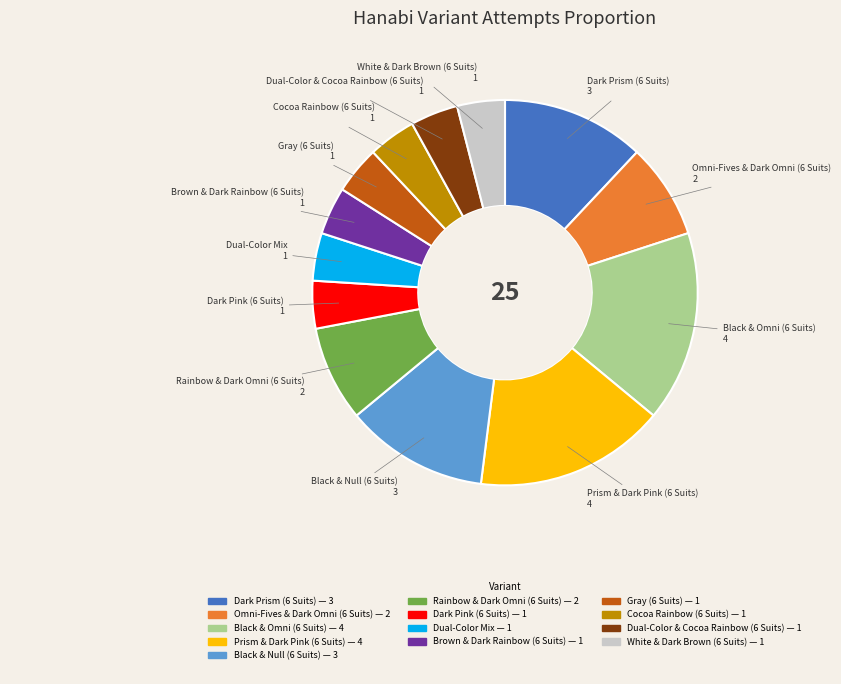

Which has a higher value, Dark Pink (6 Suits) or Omni-Fives & Dark Omni (6 Suits)?

Omni-Fives & Dark Omni (6 Suits)